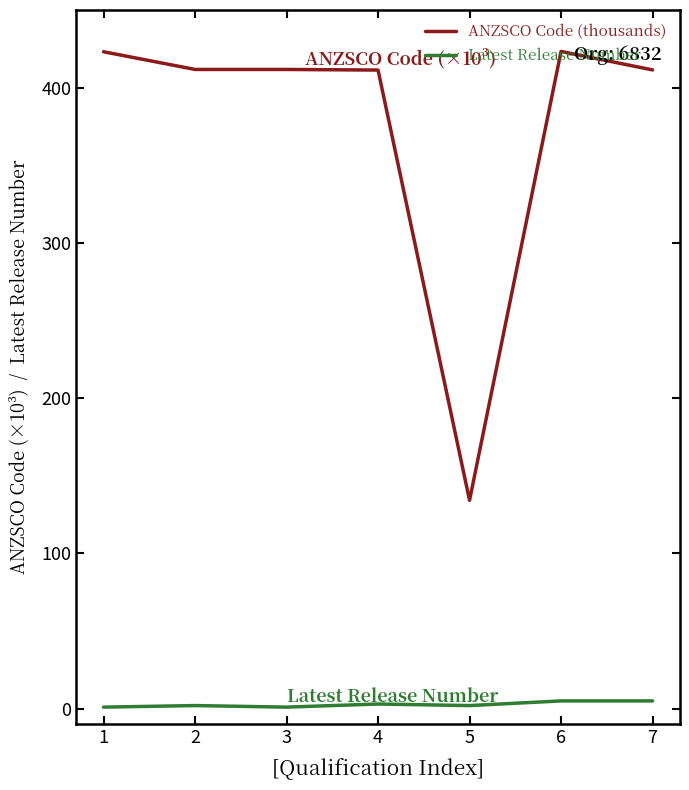

What is the maximum value shown in the chart?

423.3